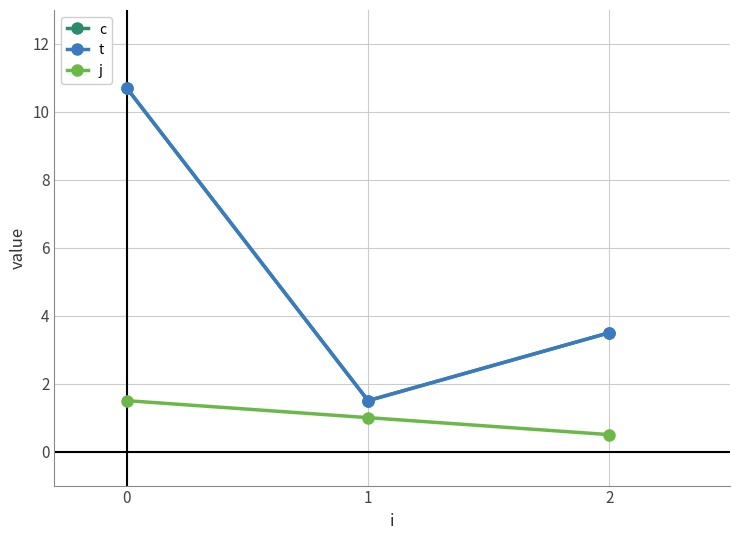

What is the average value of the c series?

5.2